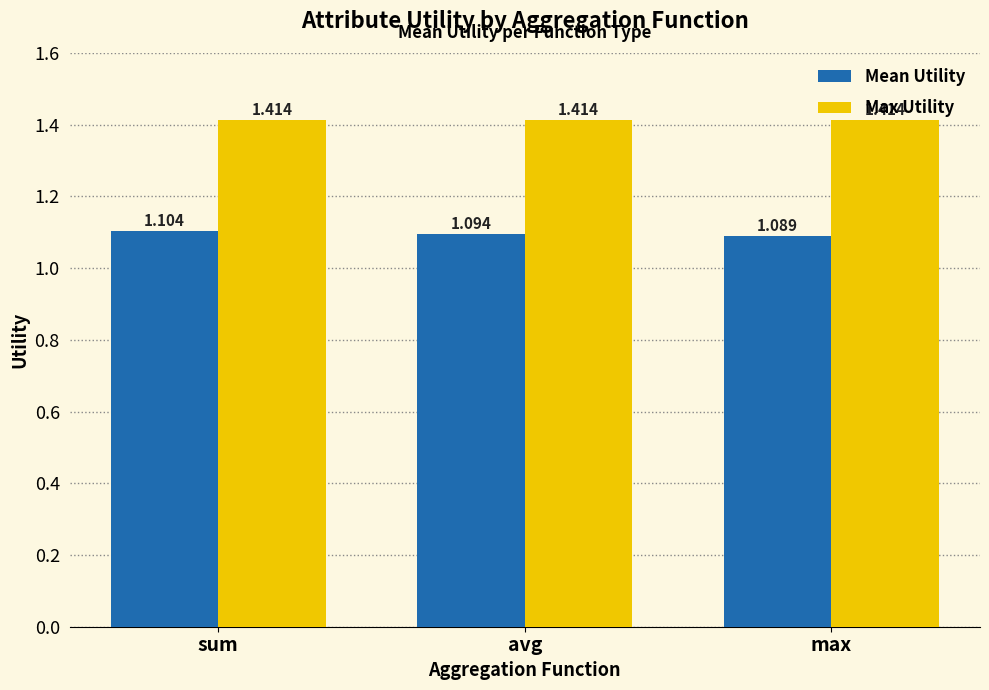

What is the spread (max minus min) of values at max?

0.3